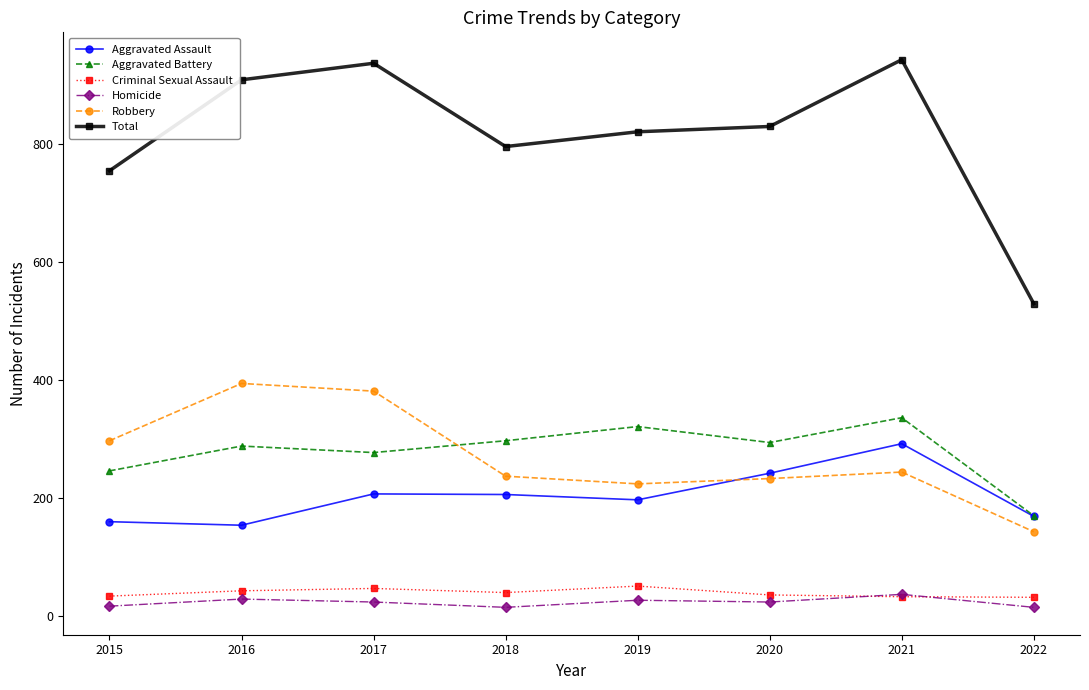

What is the total value across all series at 2020?

1658